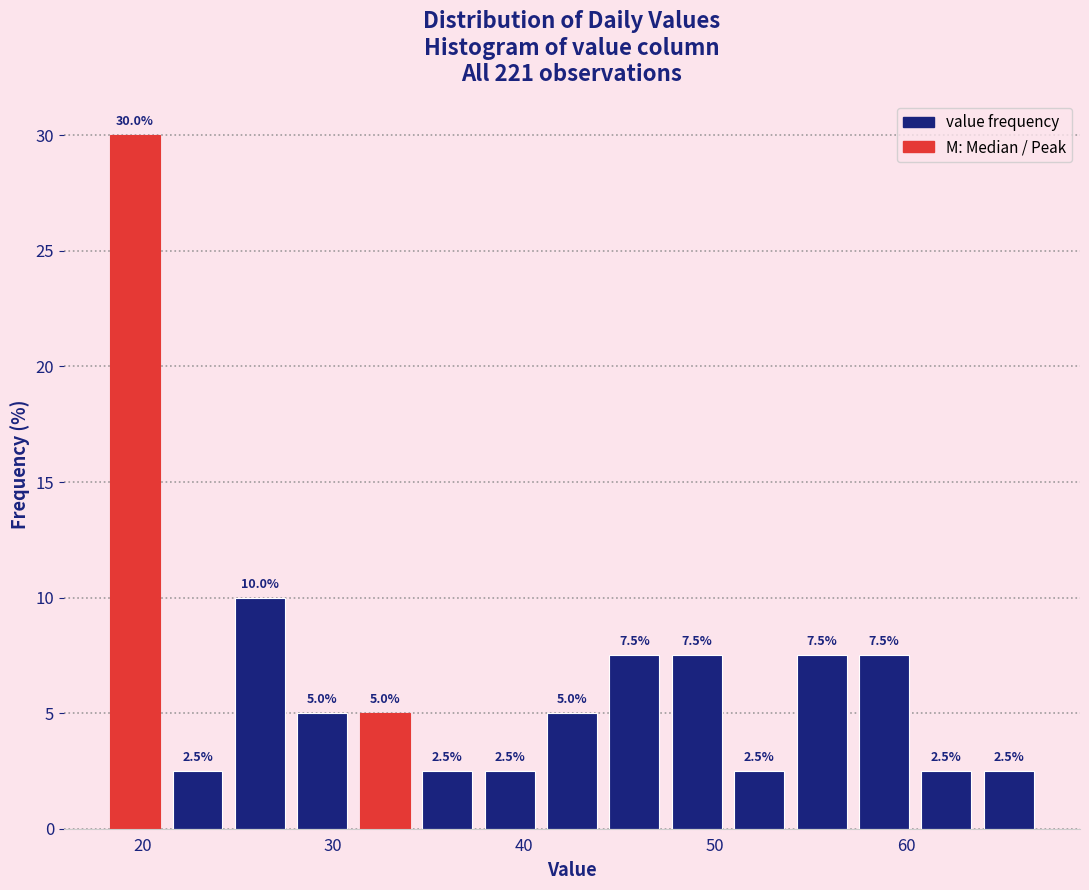

Read against the x-axis, roughly where is the centre of the tallest bar?

20